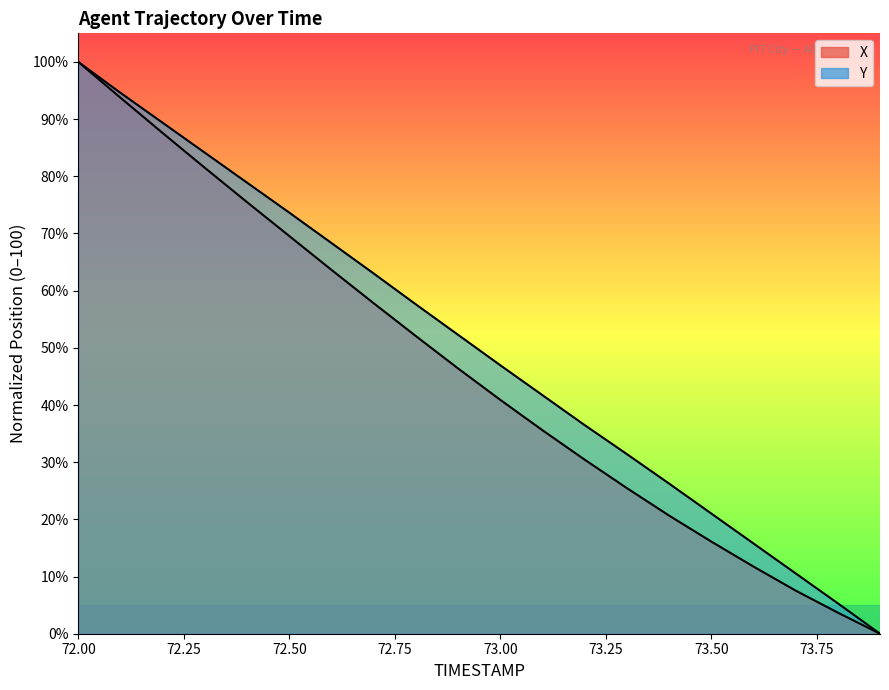

True or false: X and Y cross at least once.

False